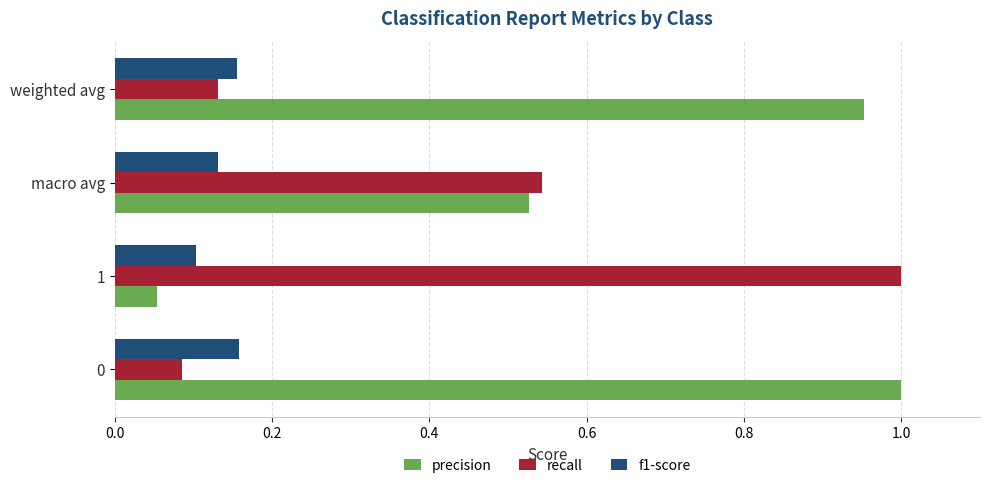

At which label is f1-score closest to 0?

1